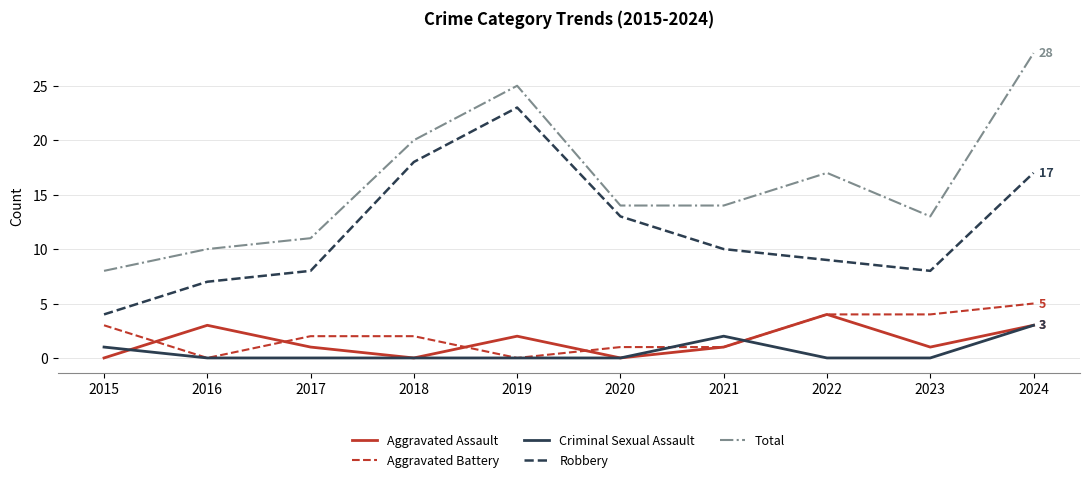

Which series has the largest range (max minus min)?

Total